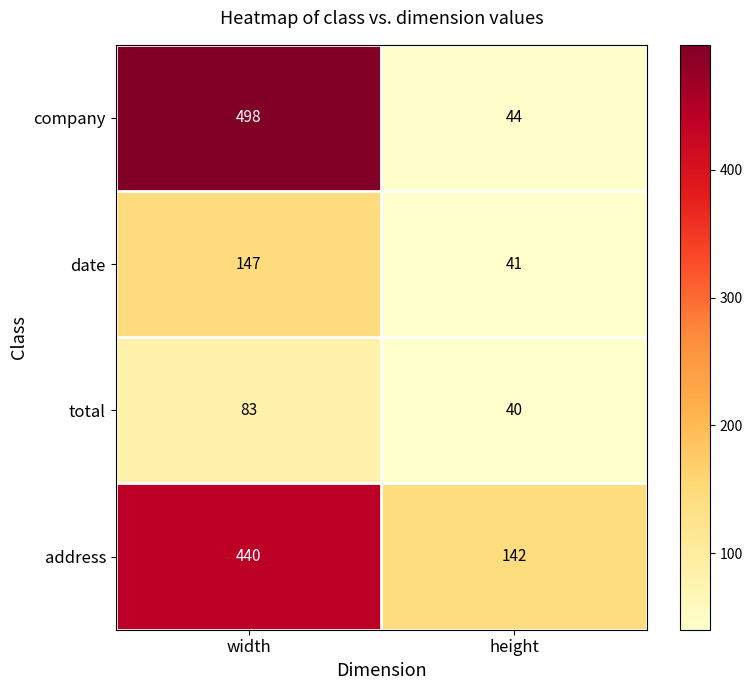

Is it true that company equals 771 at width?

False